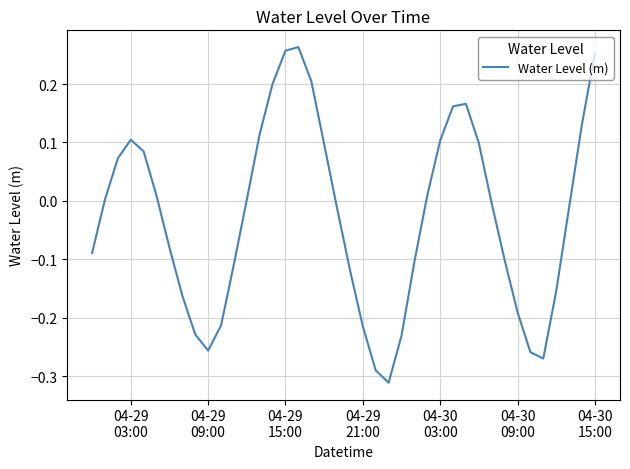

What is the difference between the maximum and minimum values?

0.6